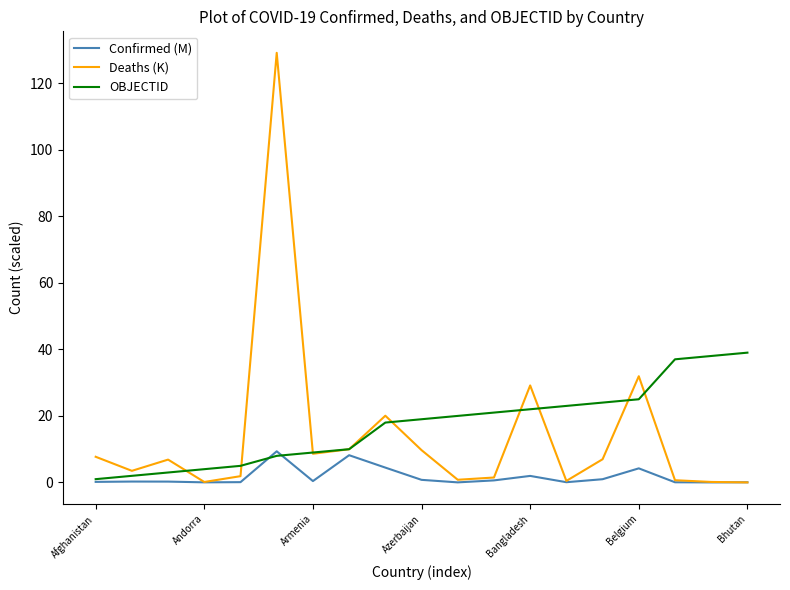

Which series has the largest range (max minus min)?

Deaths (K)